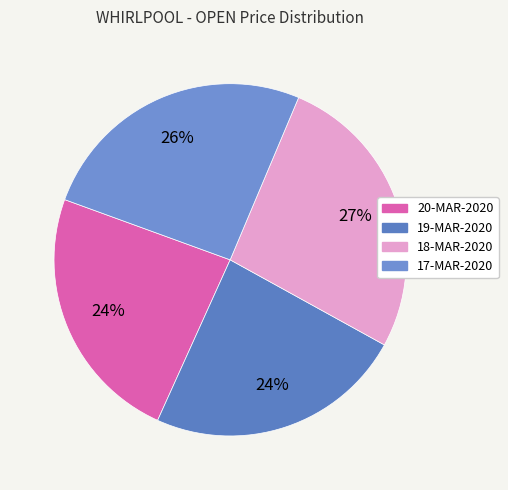

To the nearest percent, what is the difference between the largest and smallest slice percentages?

3%